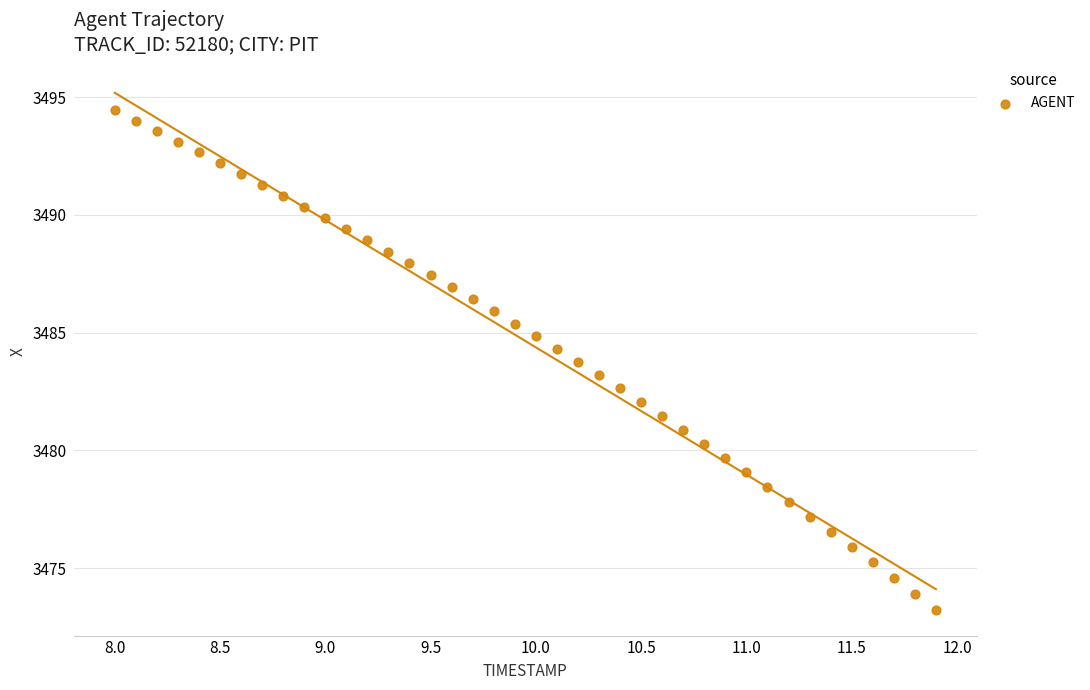

What is the range of X values (max minus min)?

3.9